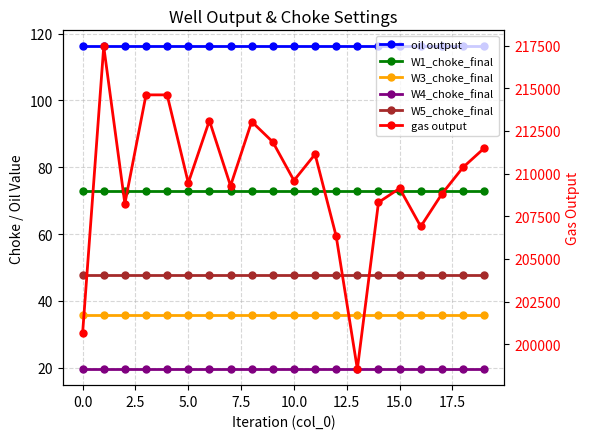

Does the chart have visible grid lines?

Yes